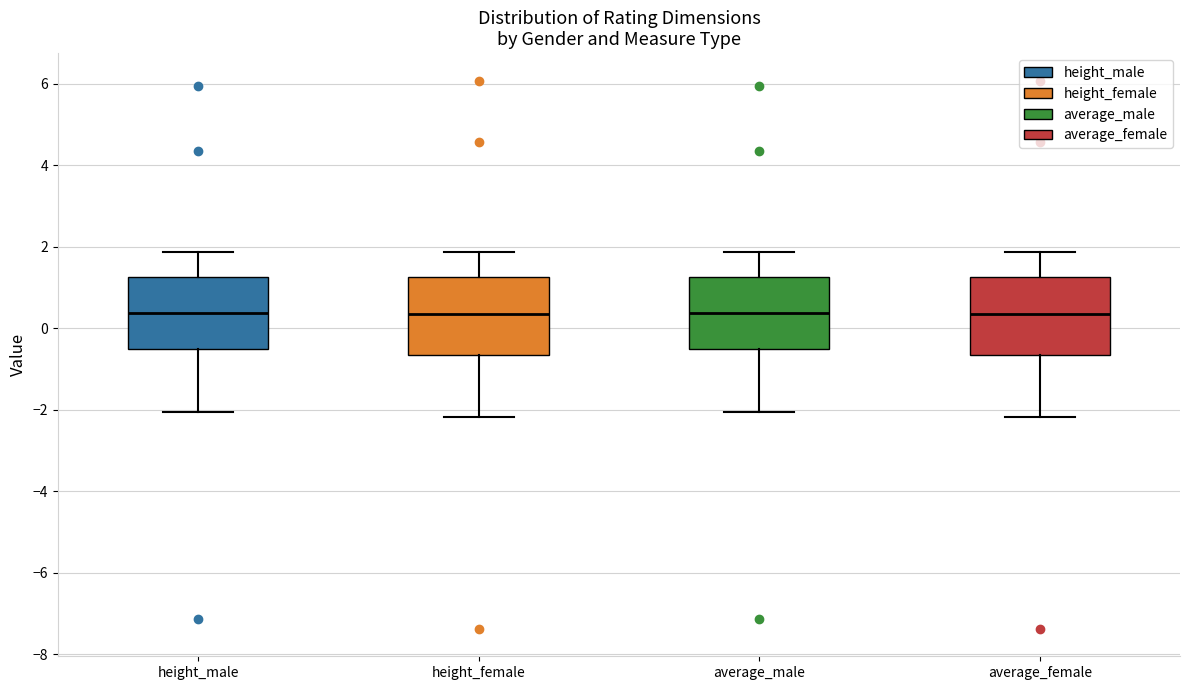

Where is the lower edge of the box for average_male on the y-axis? The values are not printed on the chart, so give them approximately, as read against the axis.

-0.6